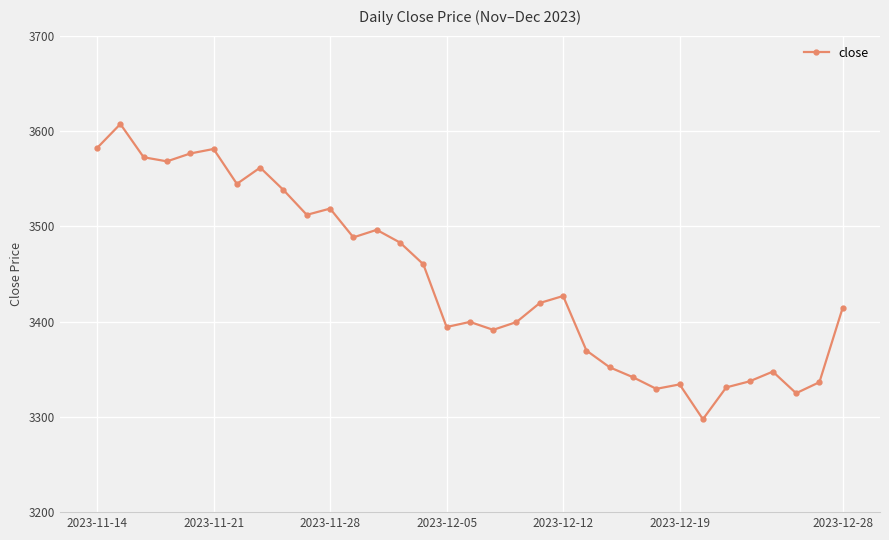

What is the sum of all values?

113635.2